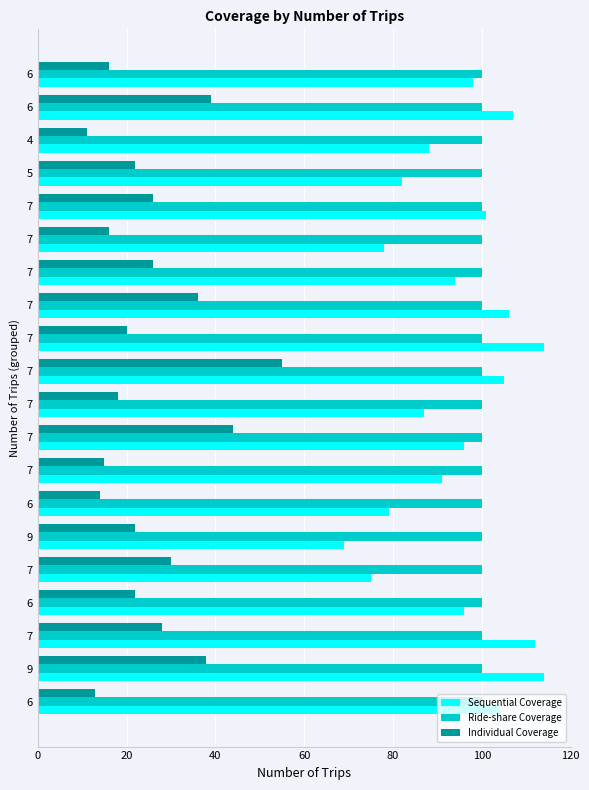

What are all the series names shown in the legend?

Sequential Coverage, Ride-share Coverage, Individual Coverage